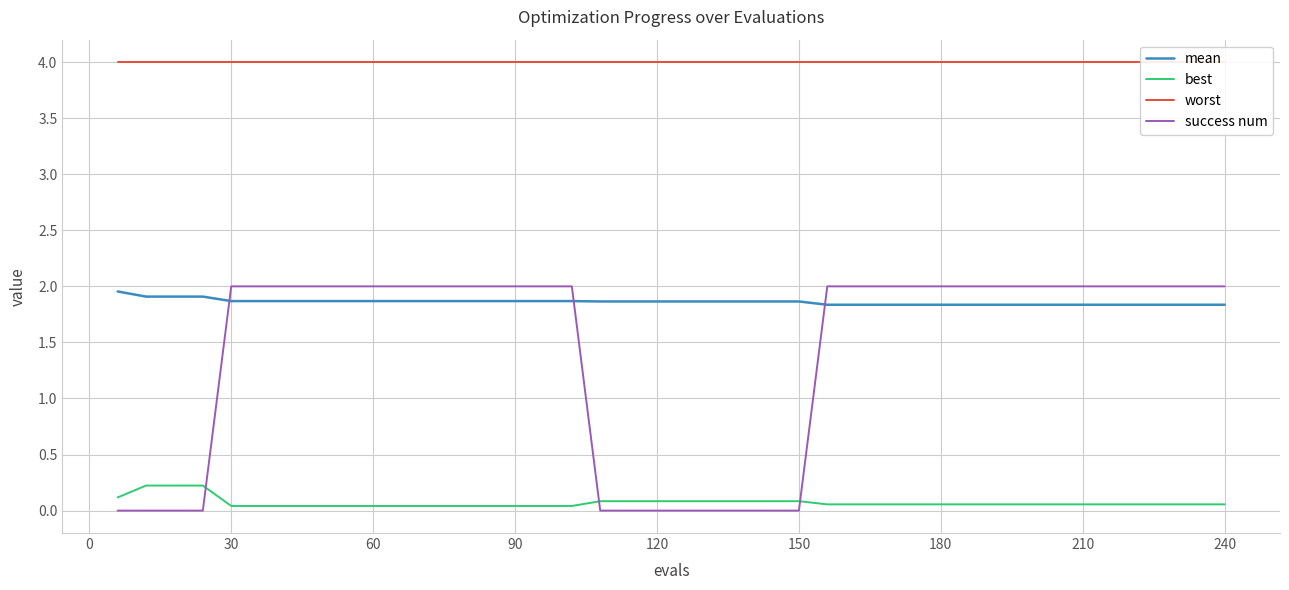

After their last crossing, which series has the higher values: mean or success num?

success num